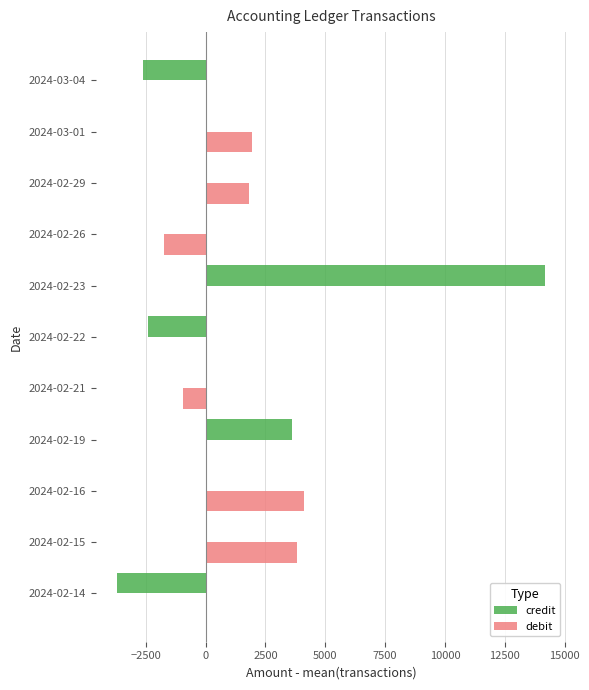

What is the sum of the credit values at 2024-02-23 and 2024-02-14?

10463.2